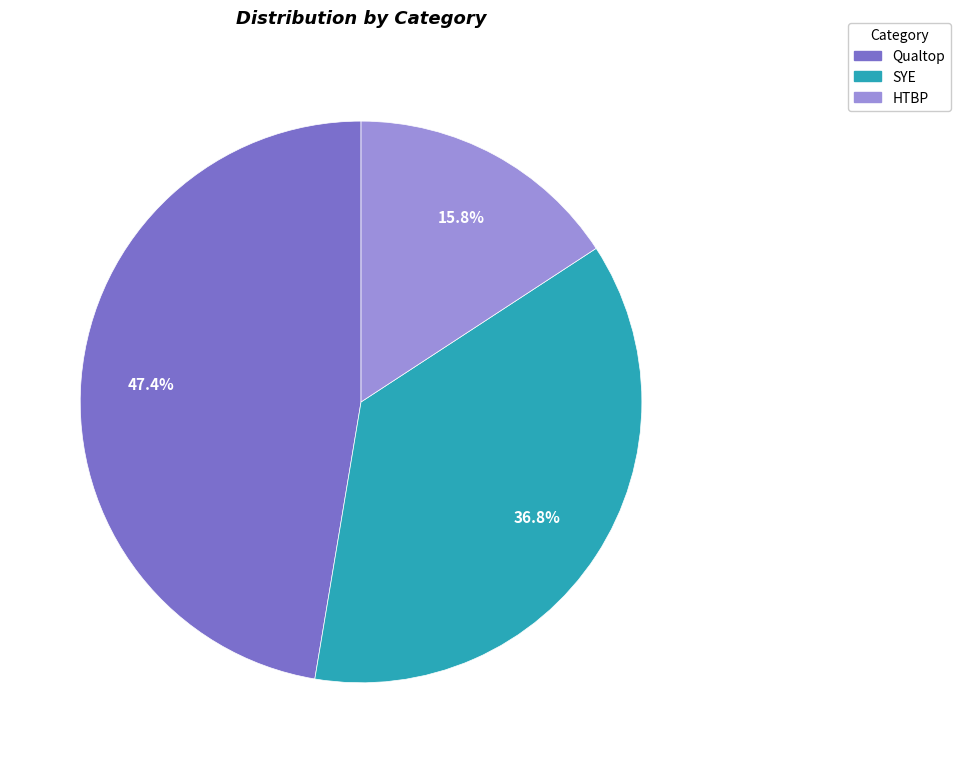

How much of the chart is everything except Qualtop?

52.6%